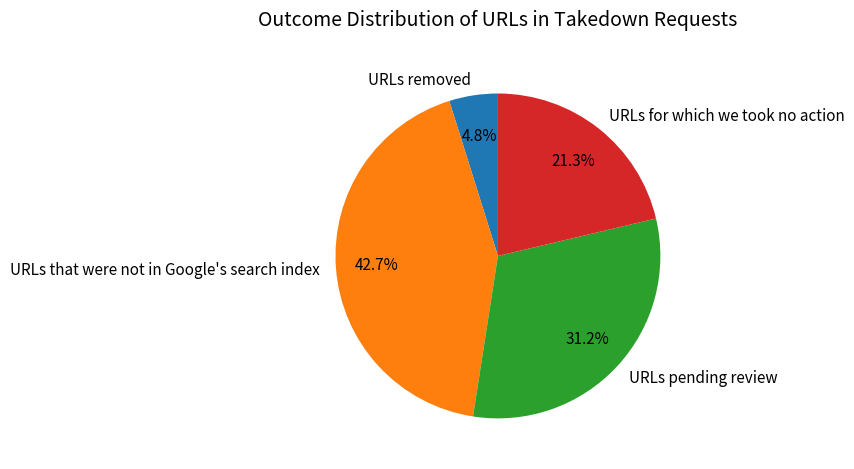

How many segments does this pie chart have?

4